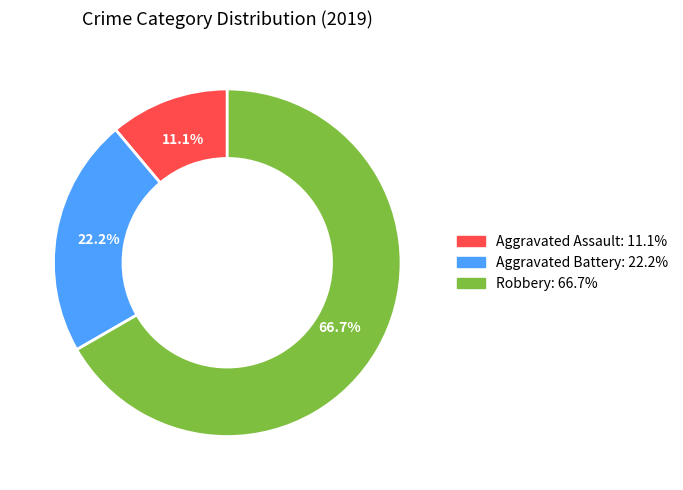

What is the total percentage of Robbery and Aggravated Battery?

88.9%